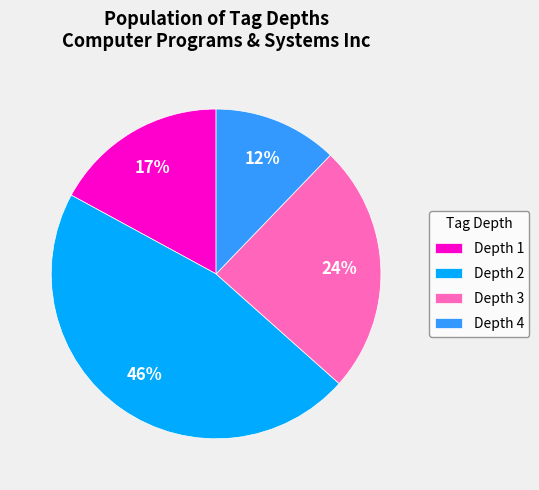

To the nearest percent, what is the average slice percentage?

25%